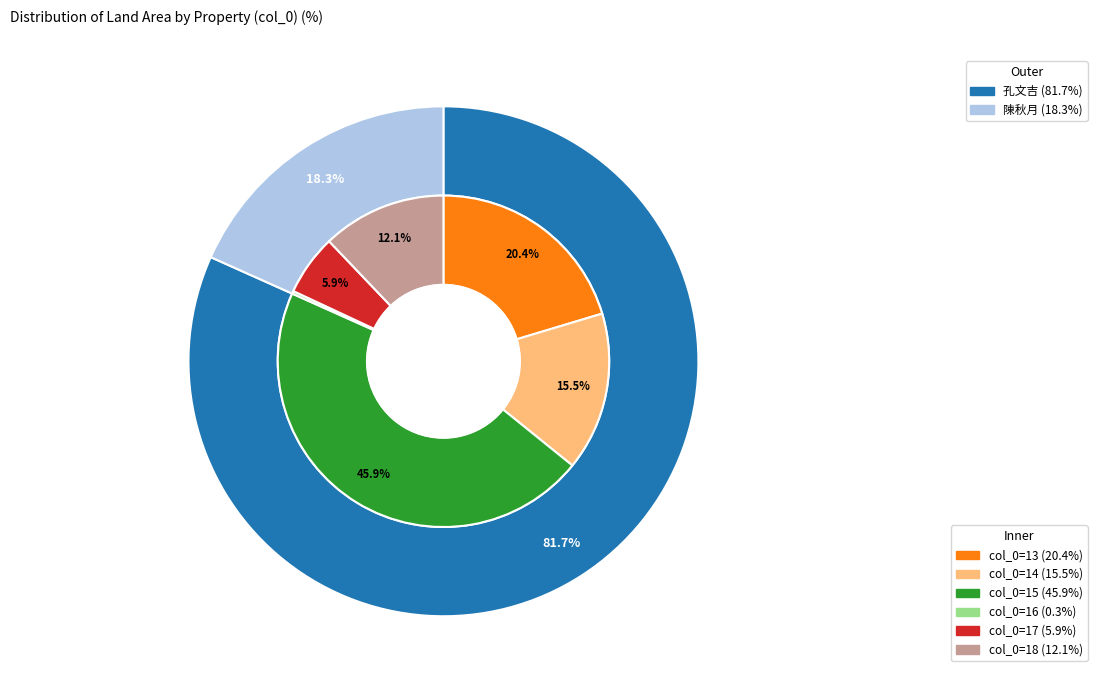

How many segments does this pie chart have?

6